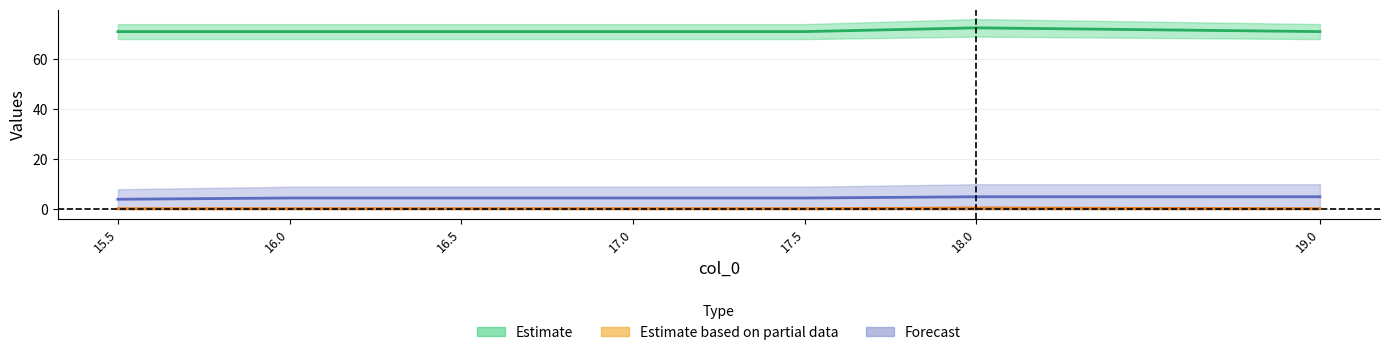

True or false: col_2 has more than 1 points higher than both neighbors.

False